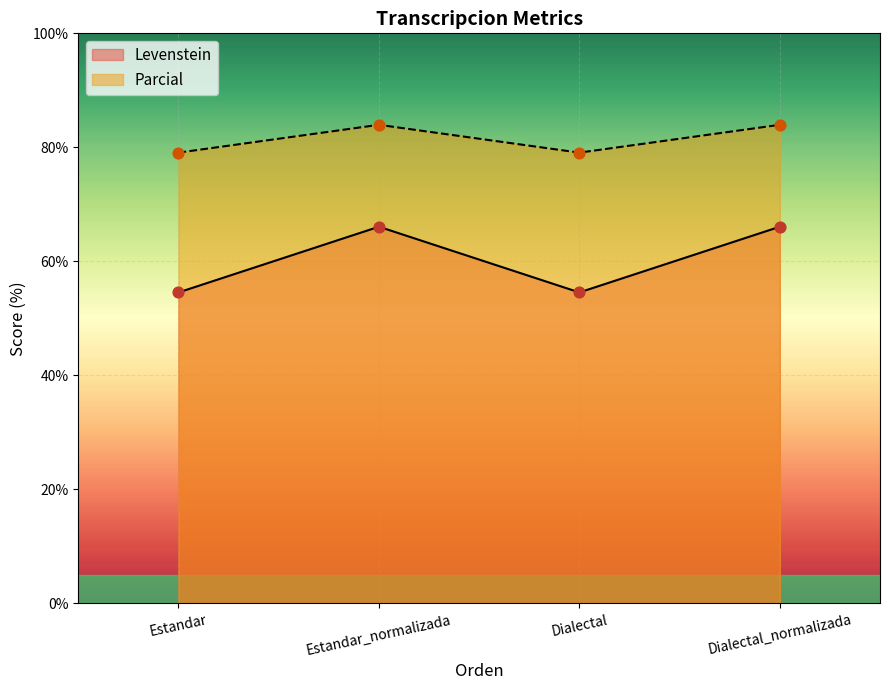

At which category is the sum across all series the highest?

Estandar_normalizada